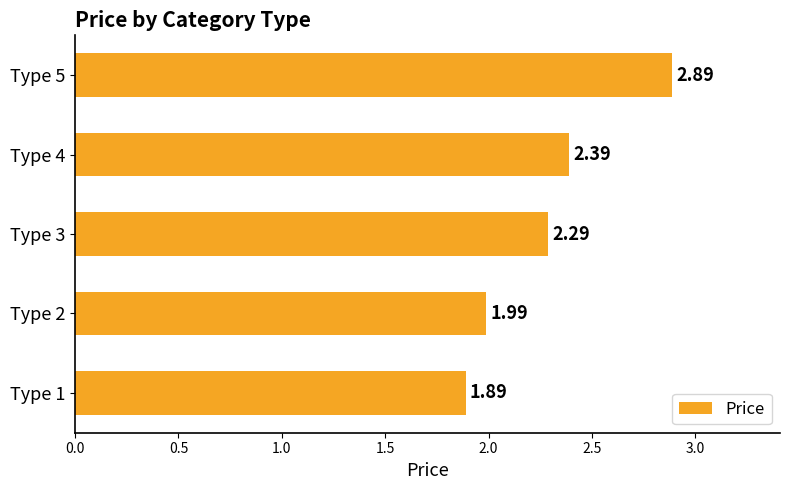

What is the change in value from Type 1 to Type 4?

+0.5